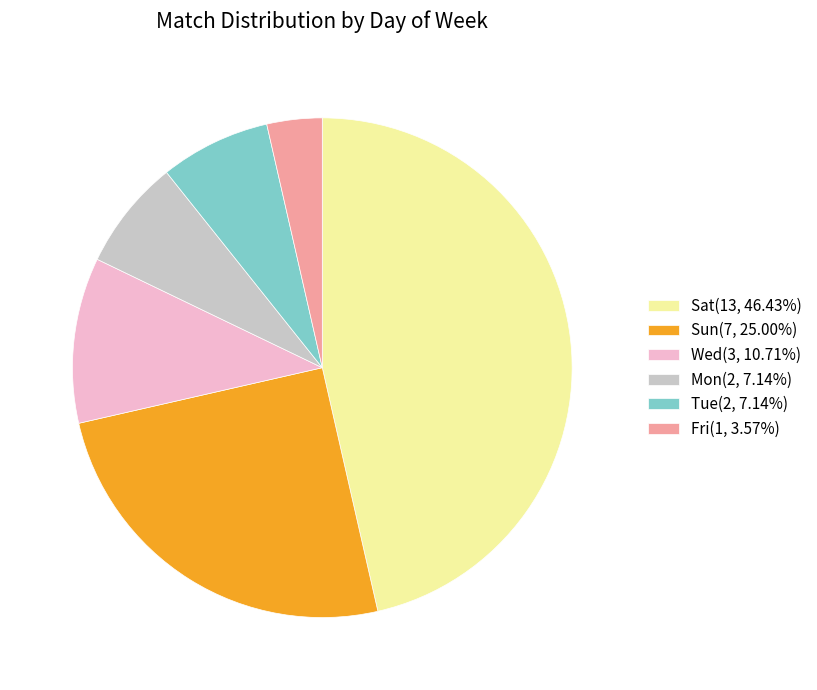

Does Fri account for over 50% of the chart?

No